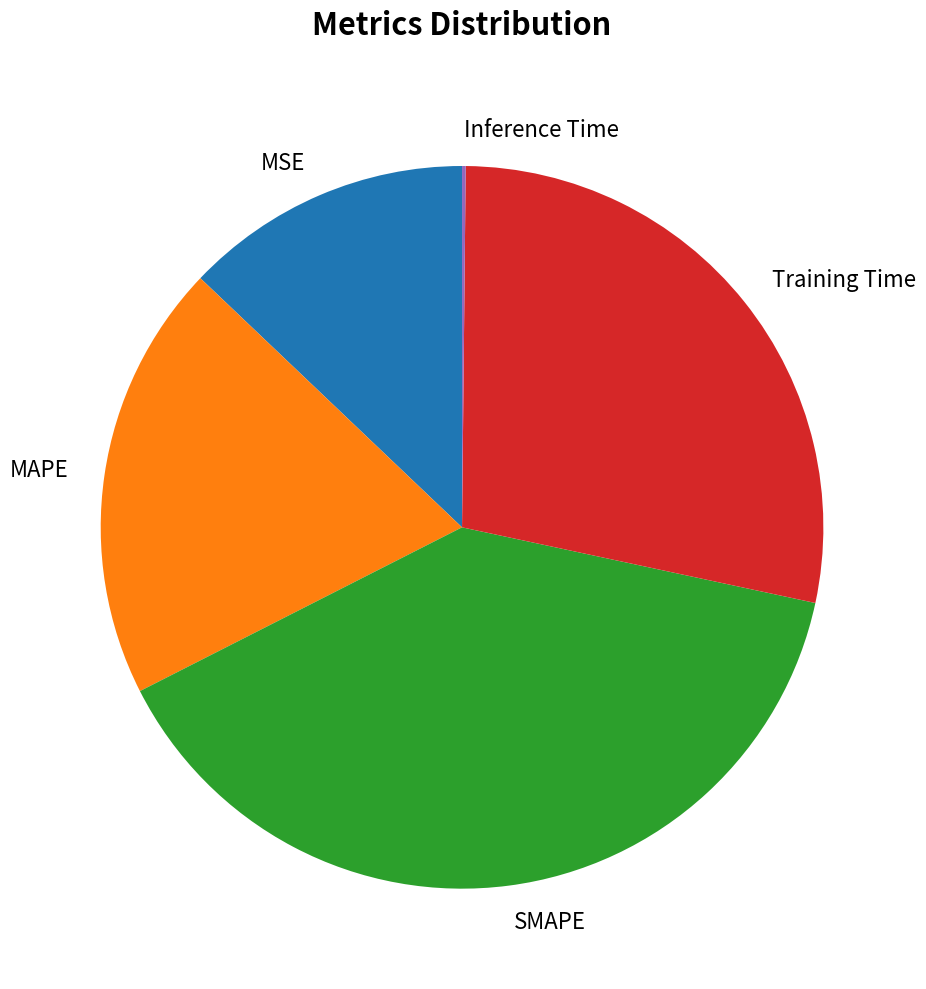

Which category has the biggest portion of the pie?

SMAPE